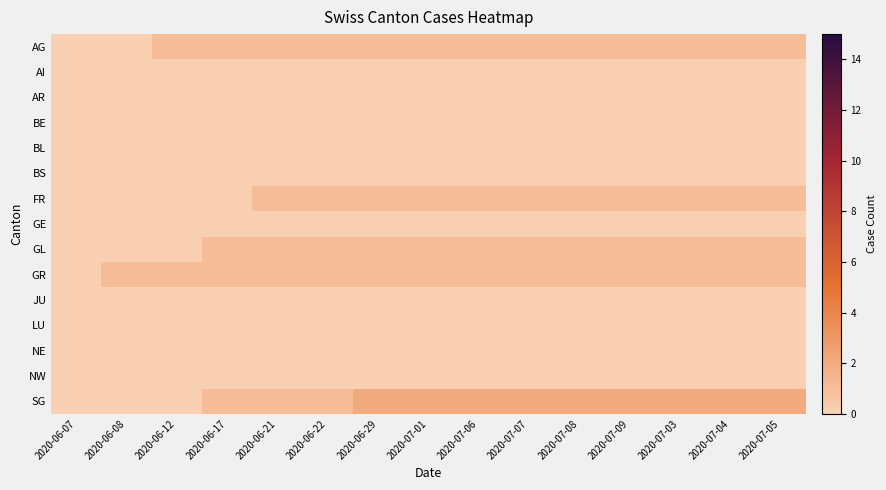

Which series has the largest range (max minus min)?

SG